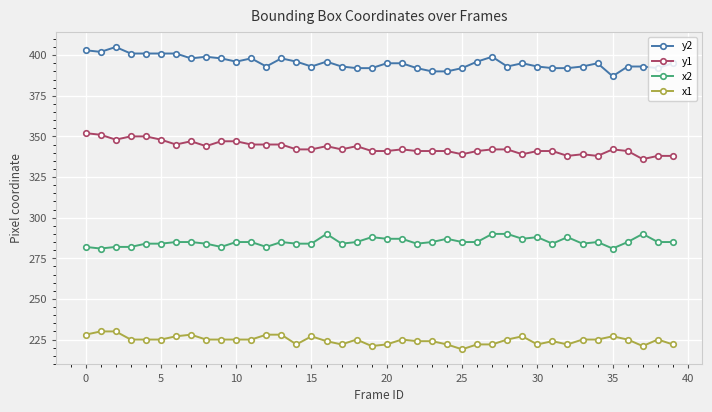

What are all the series names shown in the legend?

y2, y1, x2, x1